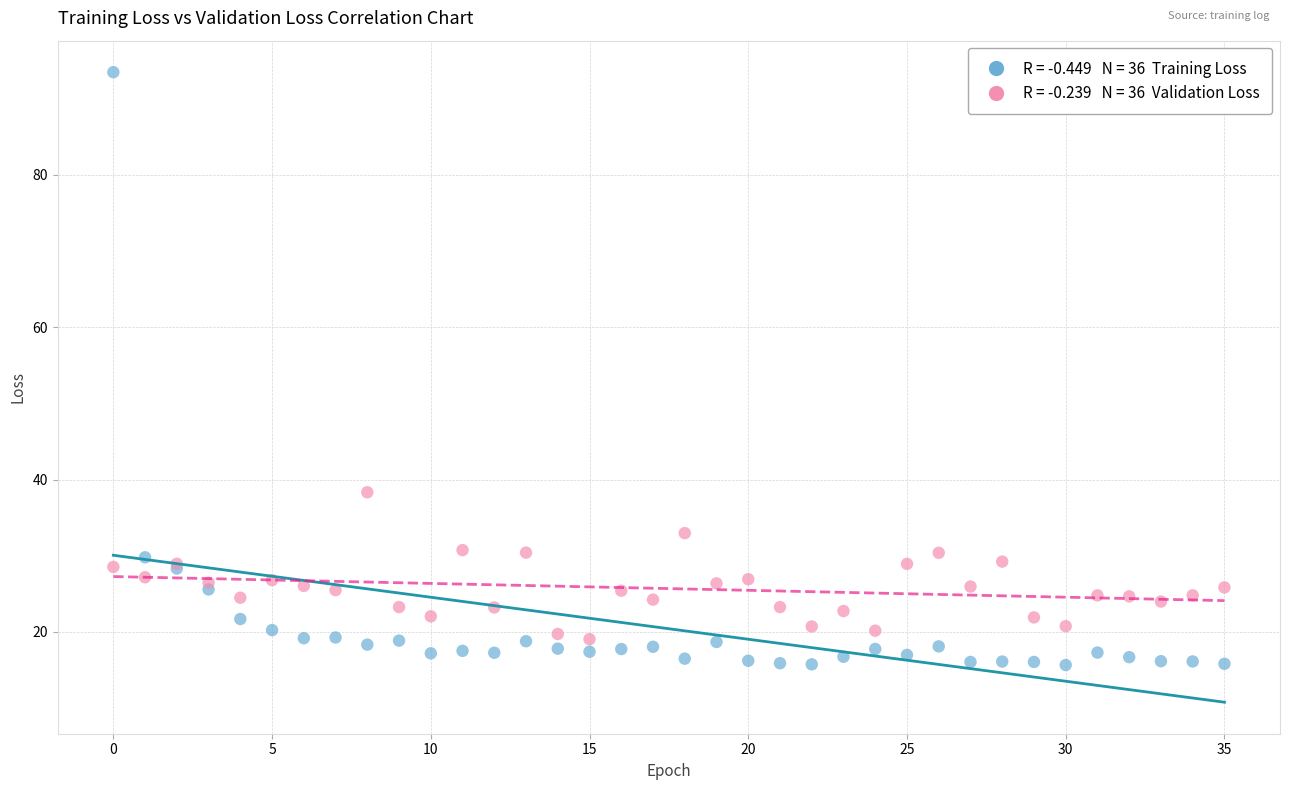

Across all series, what Y value is closest to 54?

38.3